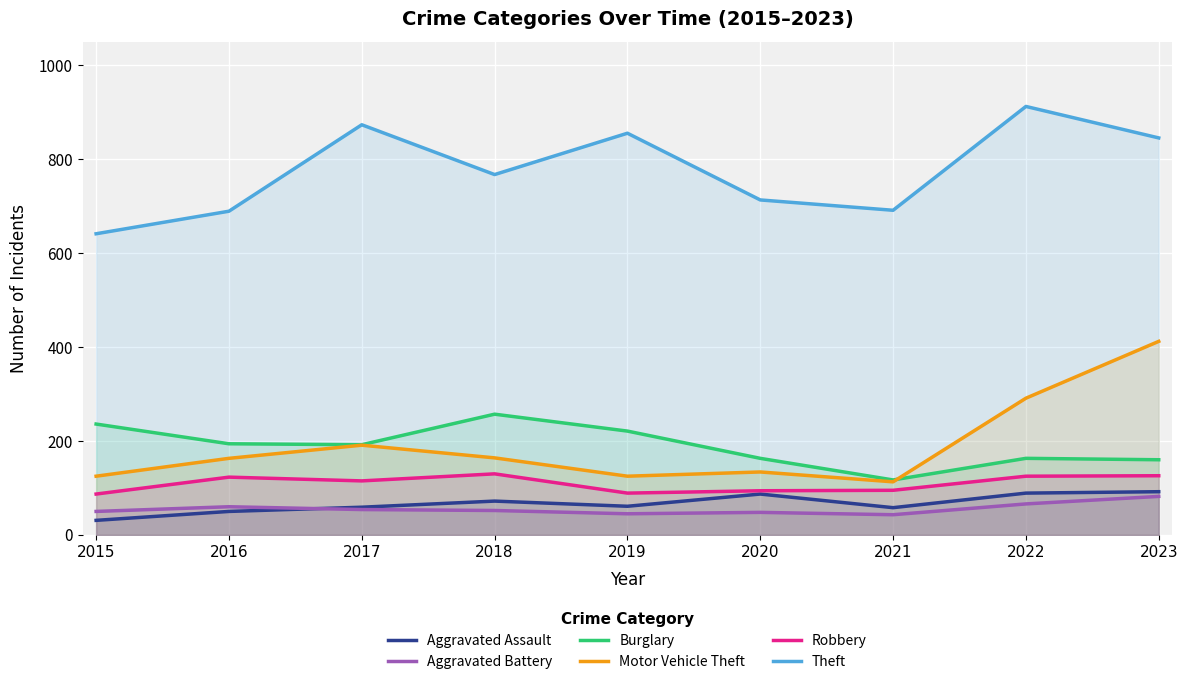

Does the chart display data point markers on the line(s)?

No